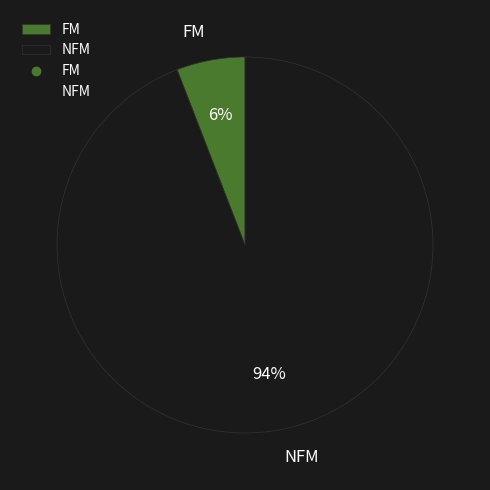

To the nearest percent, what is the combined percentage of NFM and FM?

100%